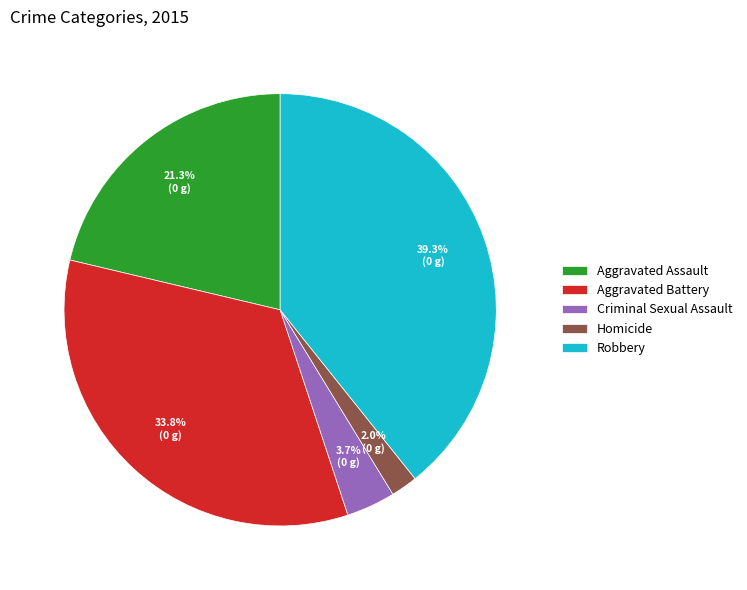

How many segments does this pie chart have?

5